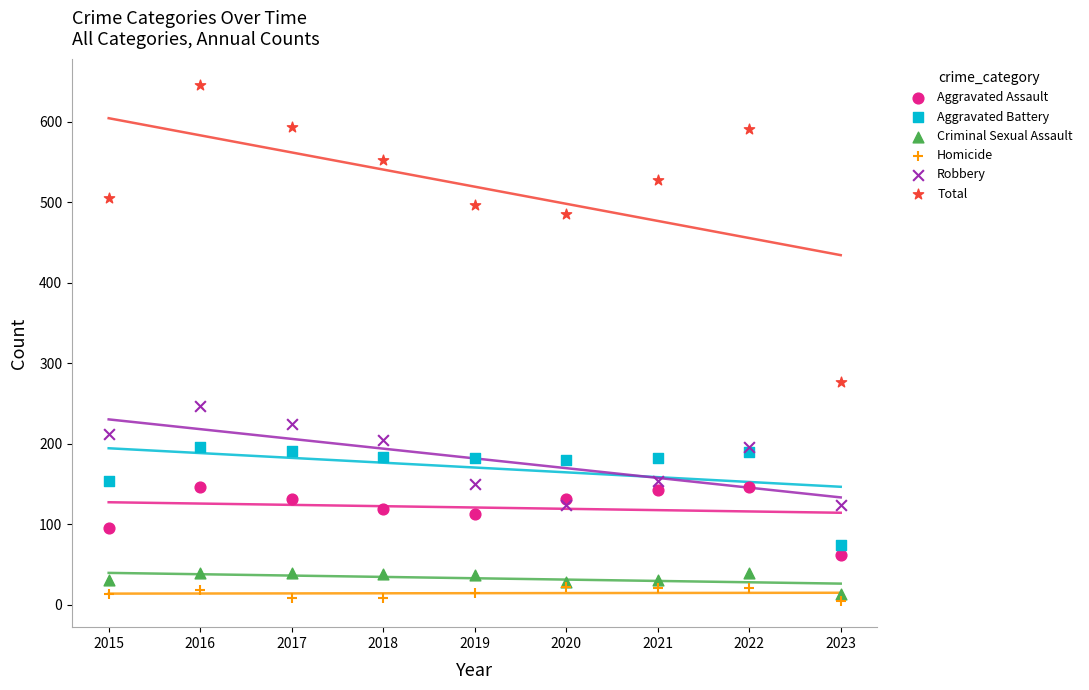

In the Total series, what Y value is closest to 461?

485